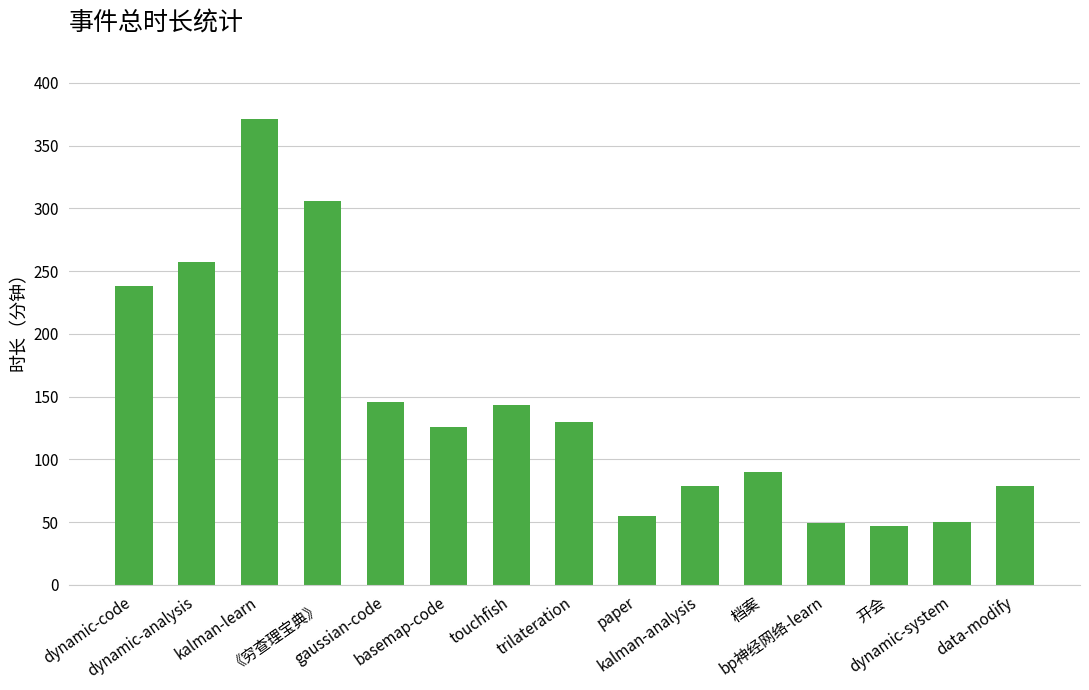

How many data points are less than 126?

7